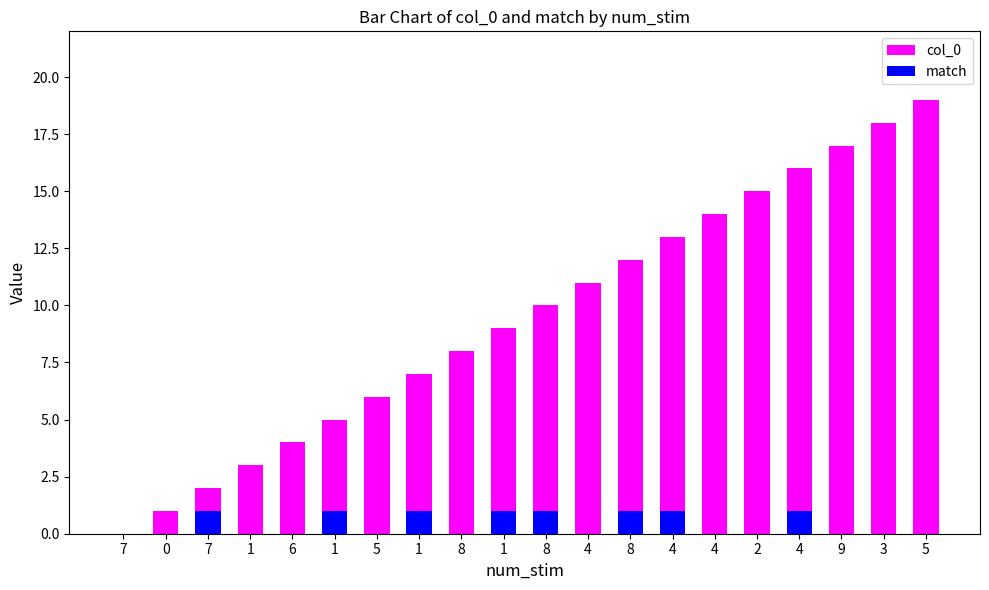

Are the bars horizontal?

No